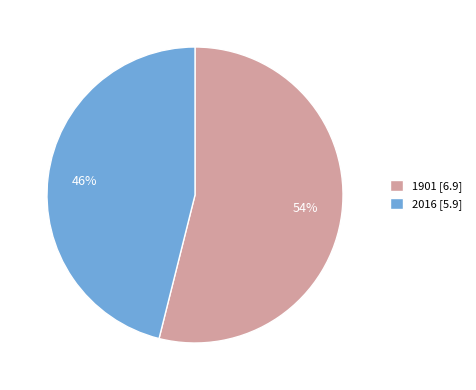

True or false: 2016 accounts for 46% of the total.

True